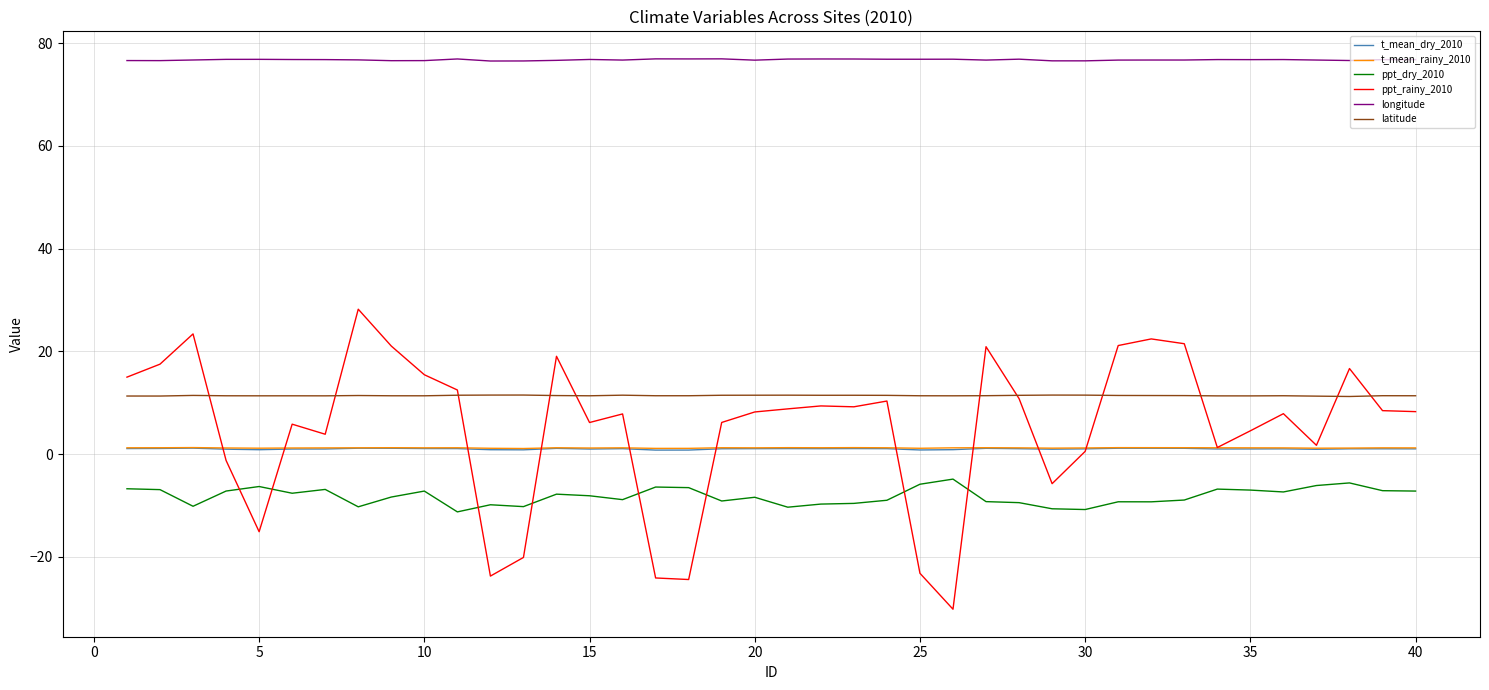

True or false: t_mean_rainy_2010 and ppt_dry_2010 intersect in this chart.

False